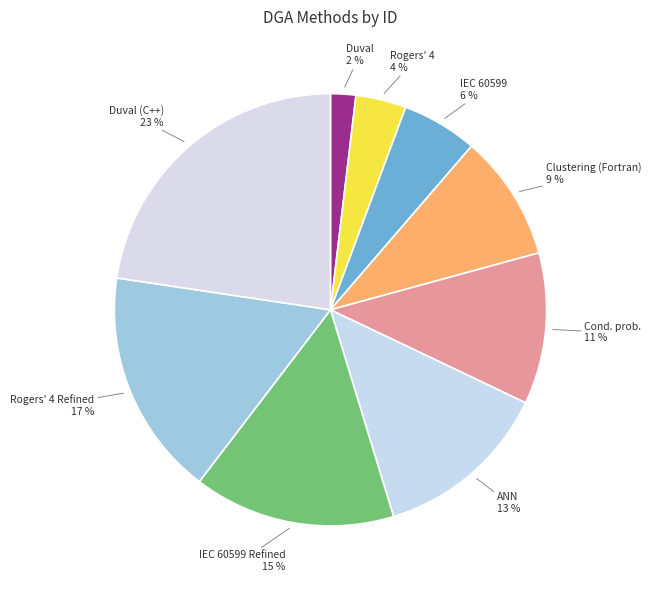

What percentage is the Rogers' 4 Refined slice, to the nearest percent?

17%